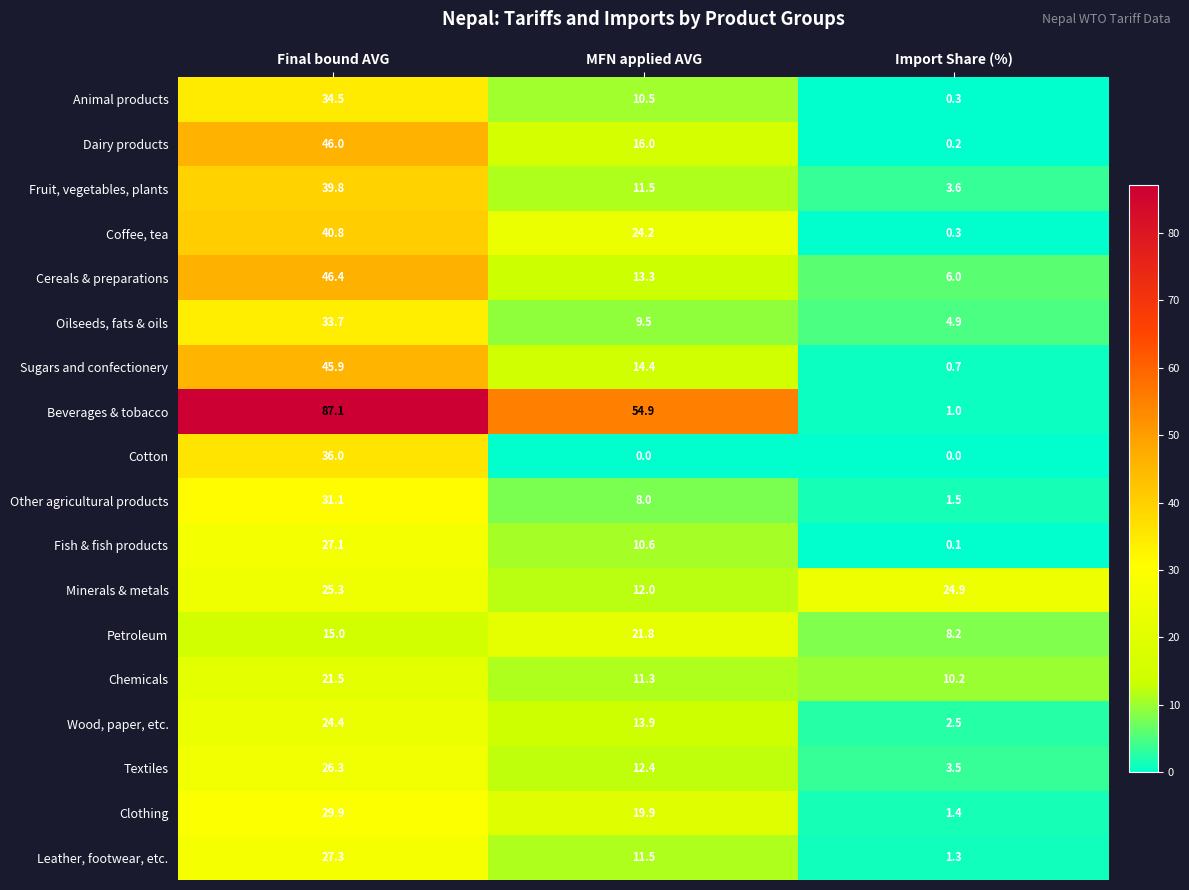

The Cereals & preparations series shows 6.3 at MFN applied AVG. True or false?

False